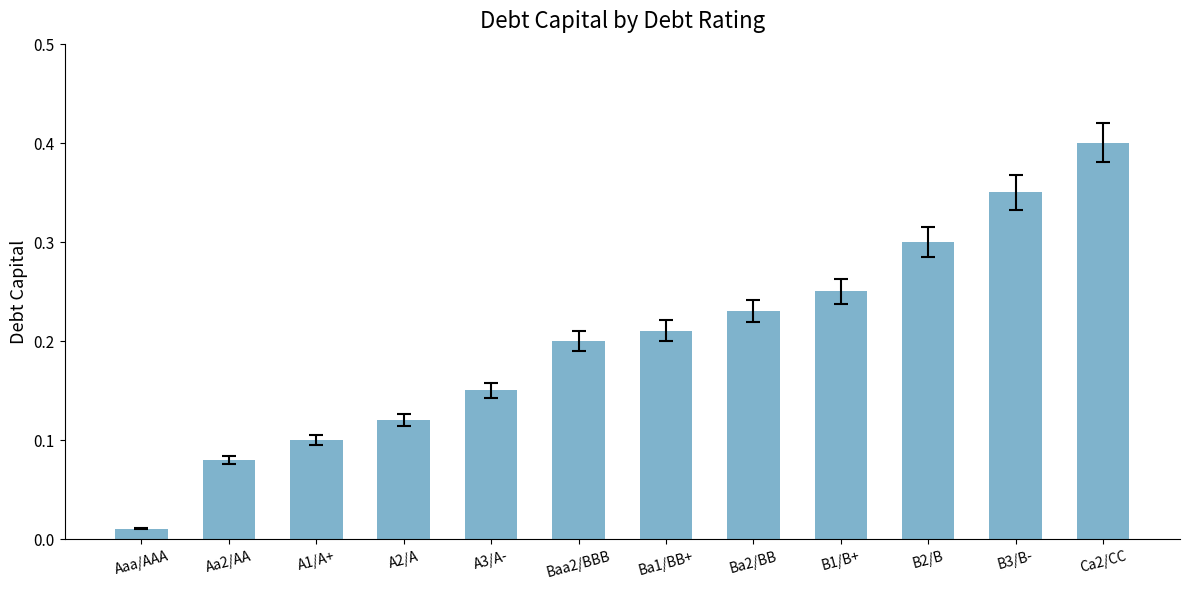

Is it true that the value at A1/A+ is 0.1?

True